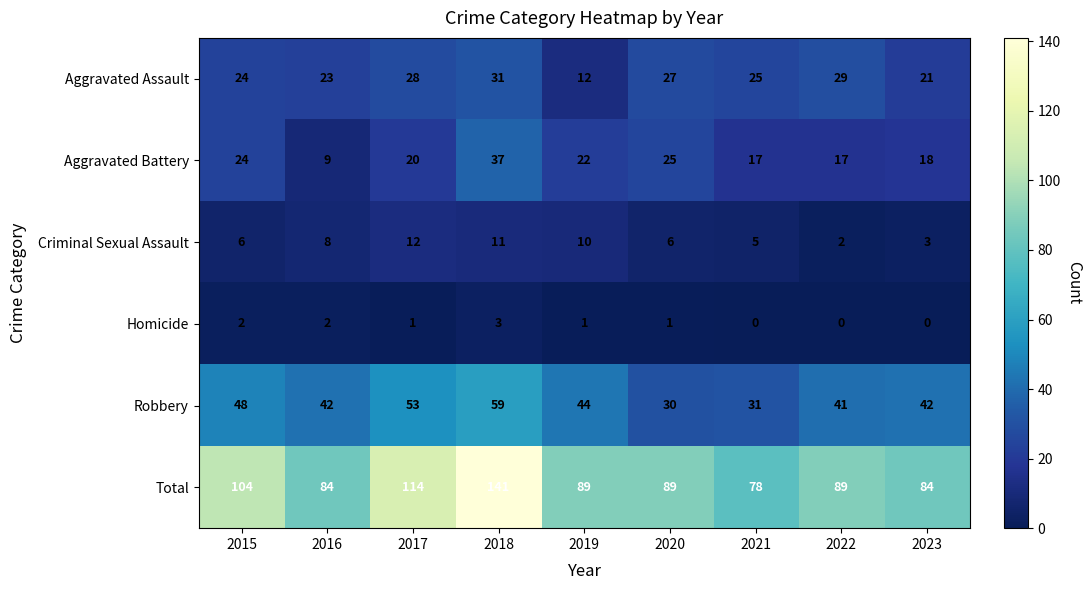

The Aggravated Battery series shows 8 at 2021. True or false?

False